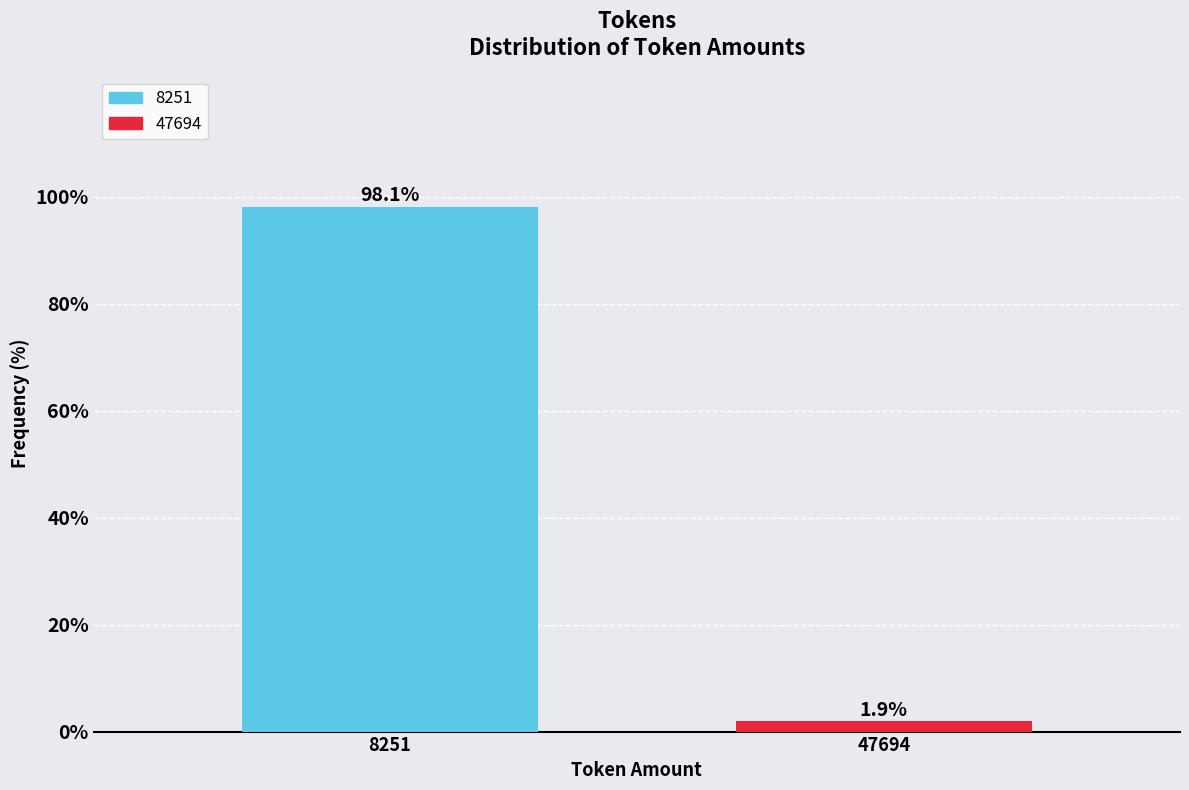

Reading right to left, extract all data points from this chart.

1.9	98.1